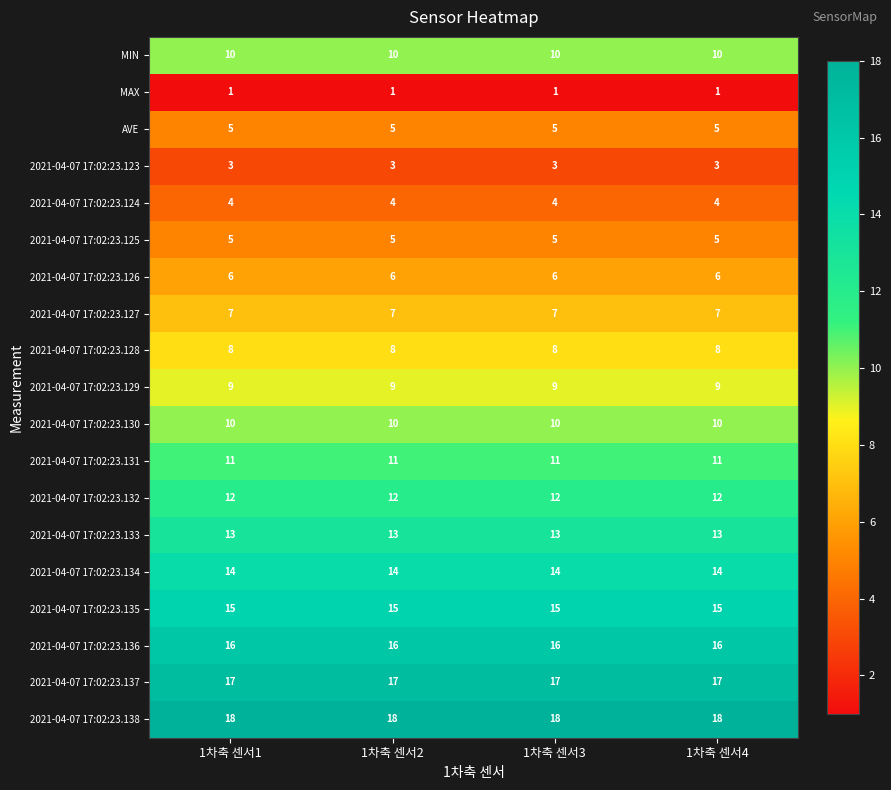

What is the maximum value shown in the chart?

18